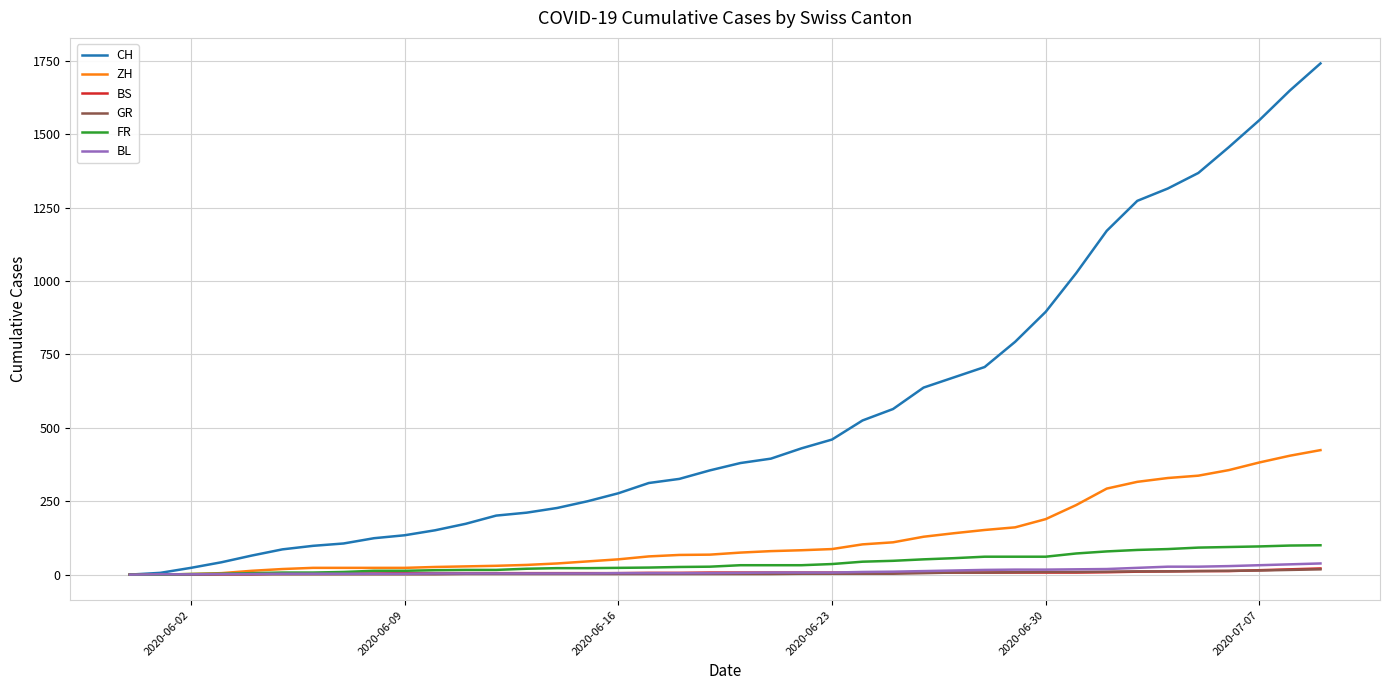

Which series has the widest spread of values?

CH